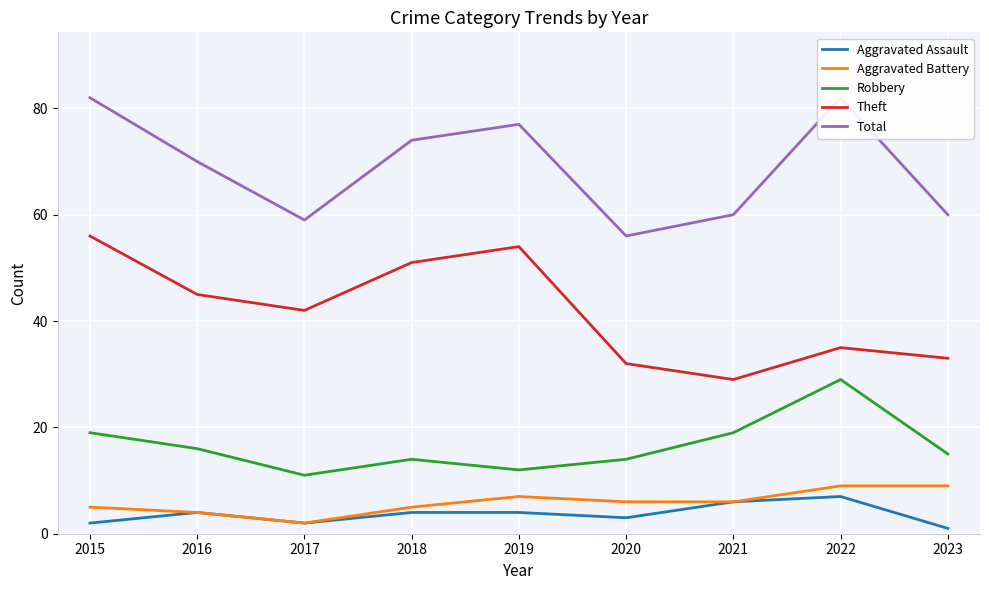

What is the value of the Robbery point at the 8th from the left?

29